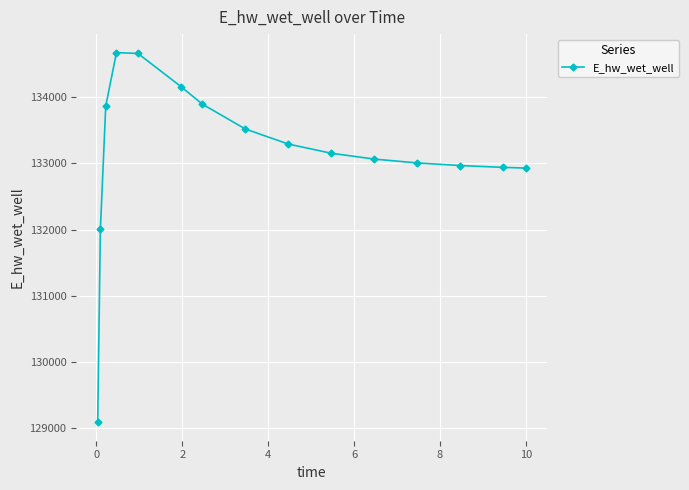

What is the smallest value displayed?

129087.3